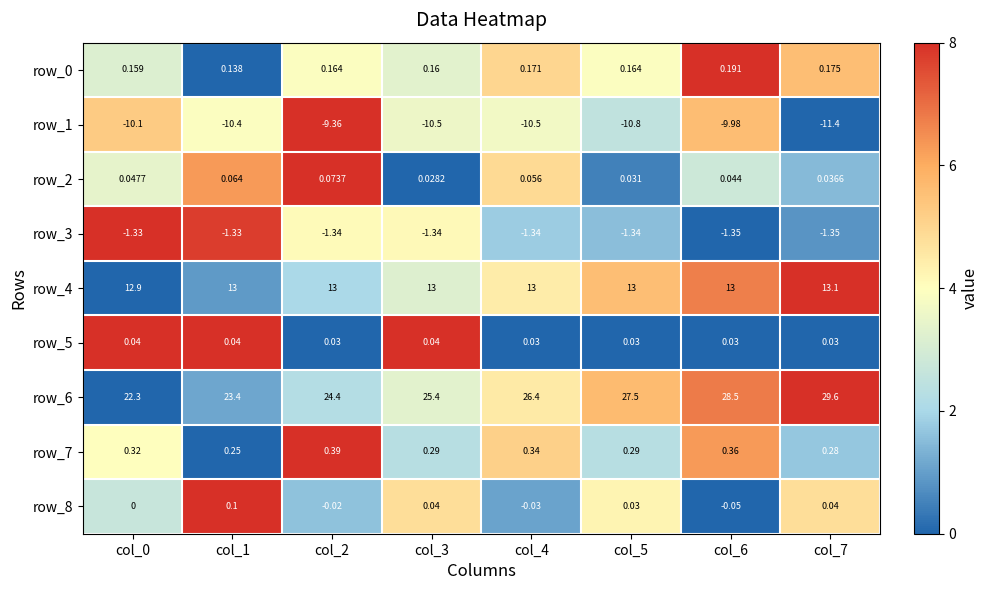

Which label corresponds to the largest value in the chart?

col_7